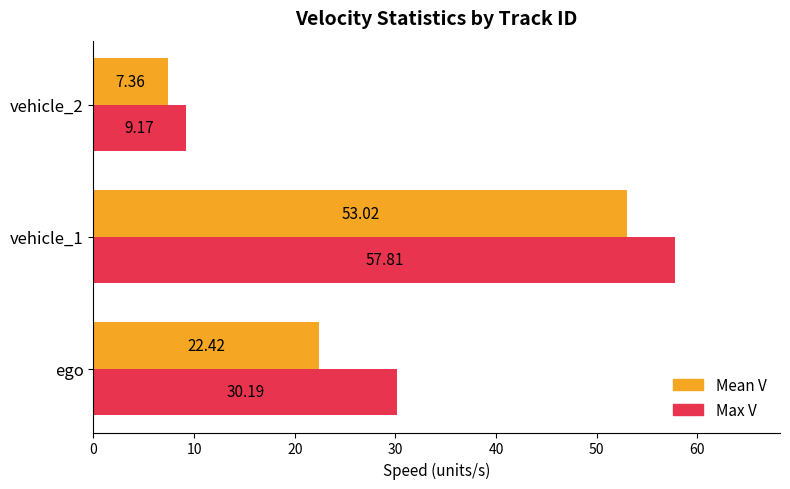

What is the sum of all Mean V values?

82.8